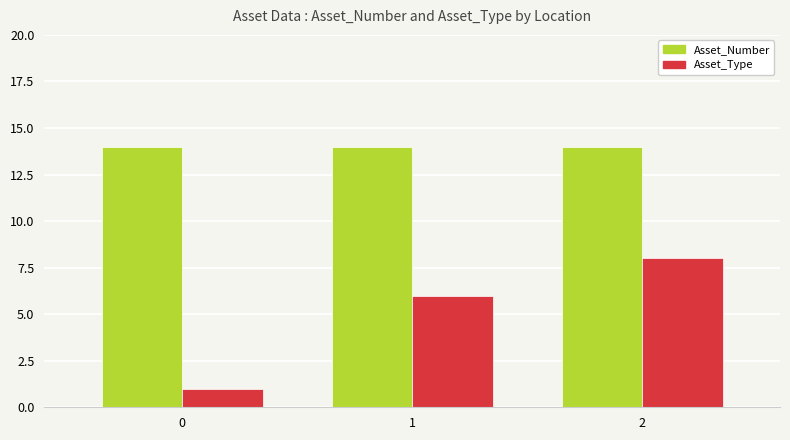

The Asset_Number series shows 14 at 0. True or false?

True